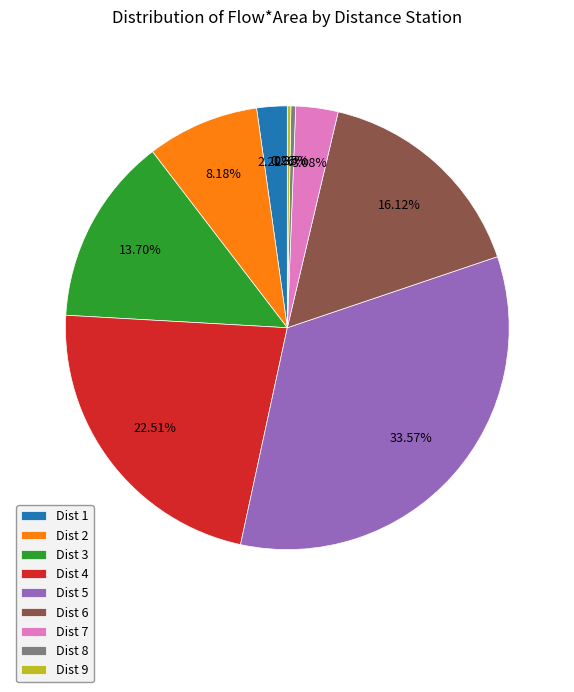

Is the sum of Dist 5 and Dist 7 greater than half?

No